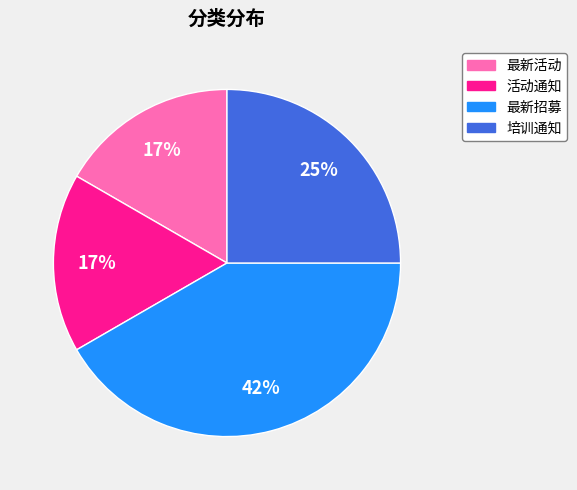

Is it true that 活动通知 is 30% of the pie?

False